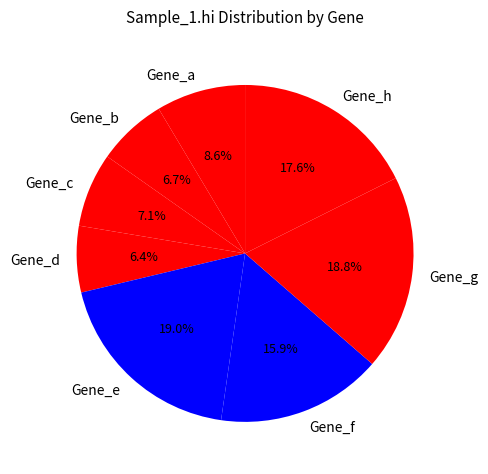

To the nearest percent, what percentage of the pie is Gene_e?

19%